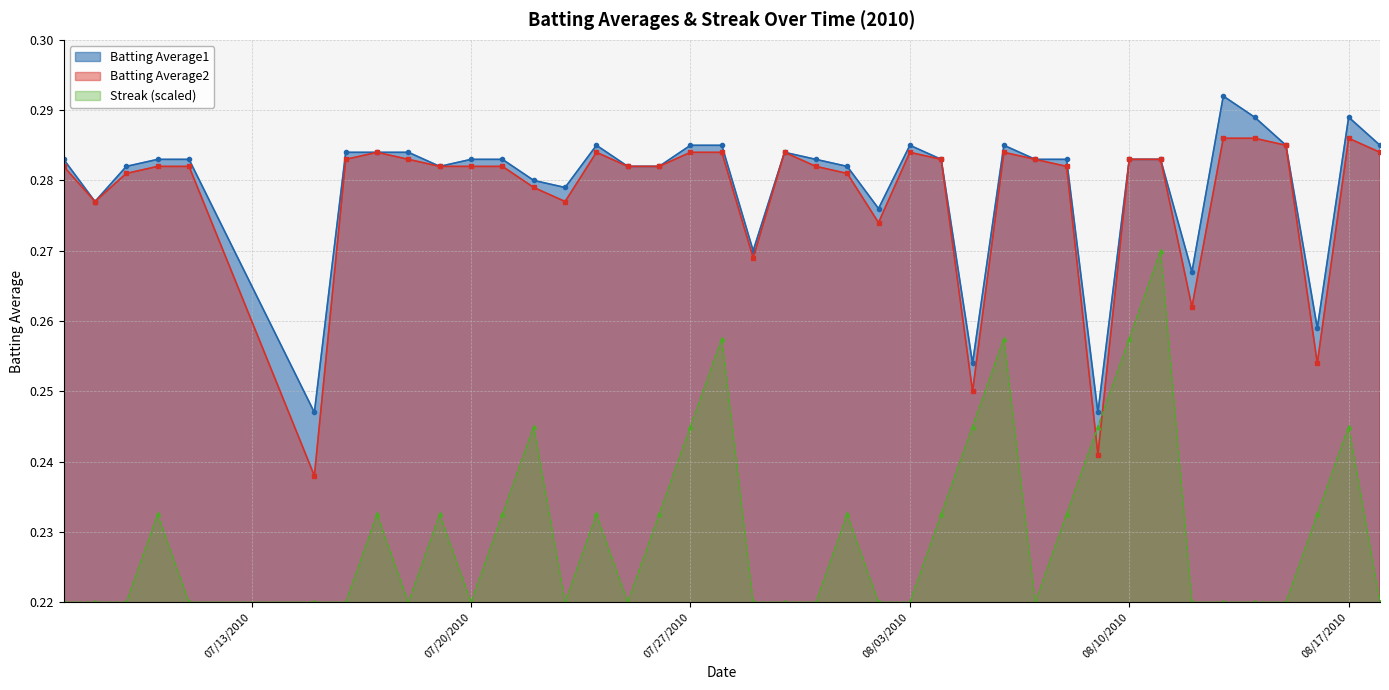

True or false: Batting Average2 has more than 0 points higher than both neighbors.

True